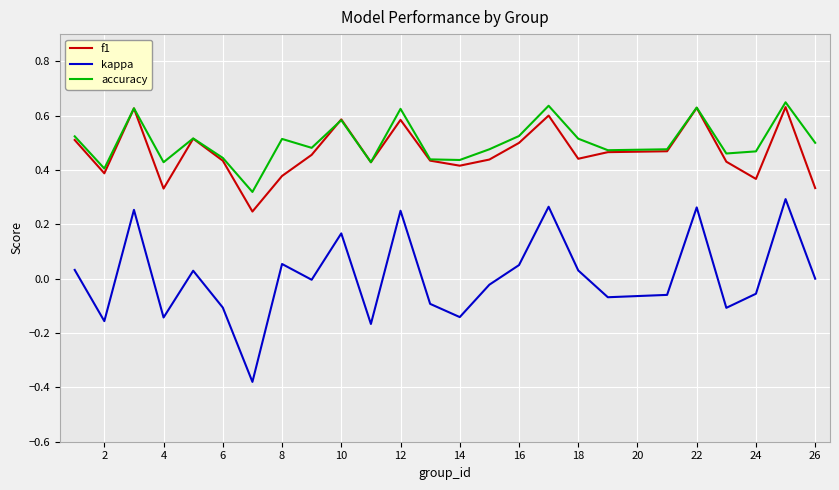

True or false: kappa and f1 cross at least once.

False